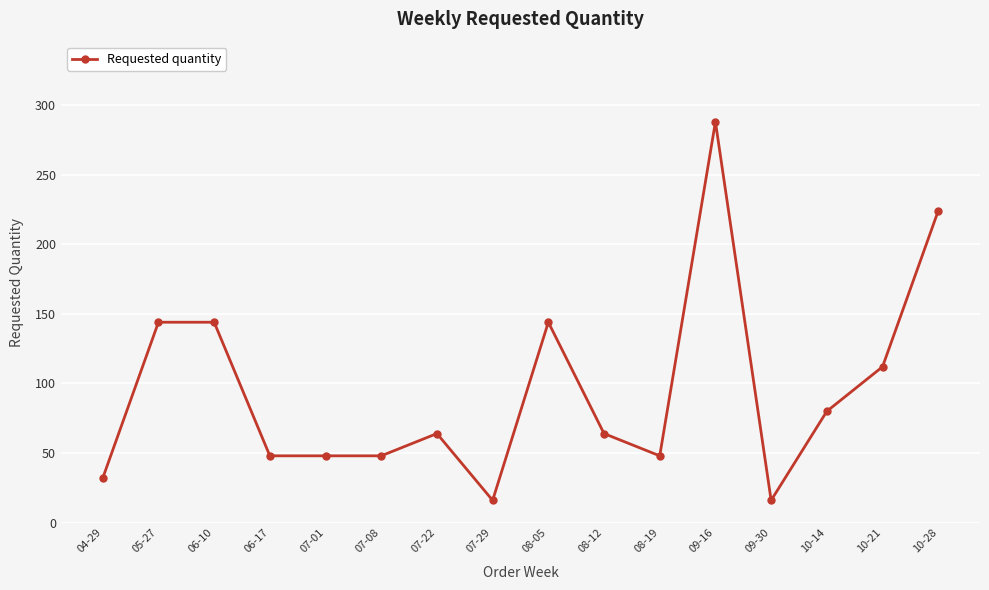

Reading left to right, what are all the values shown in this chart?

04-29=32	05-27=144	06-10=144	06-17=48	07-01=48	07-08=48	07-22=64	07-29=16	08-05=144	08-12=64	08-19=48	09-16=288	09-30=16	10-14=80	10-21=112	10-28=224